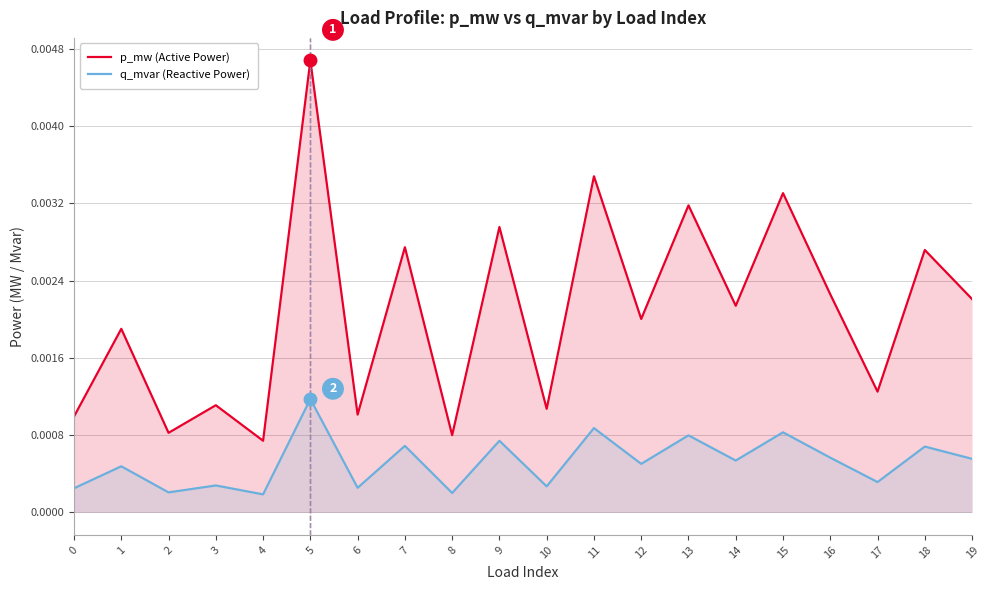

Count the p_mw (Active Power) values in the range 0 to 1.

20